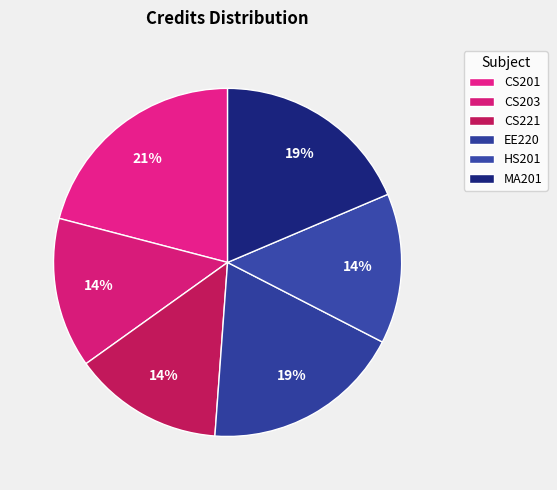

Rank the categories by value from highest to lowest.

CS201, EE220, MA201, CS203, CS221, HS201